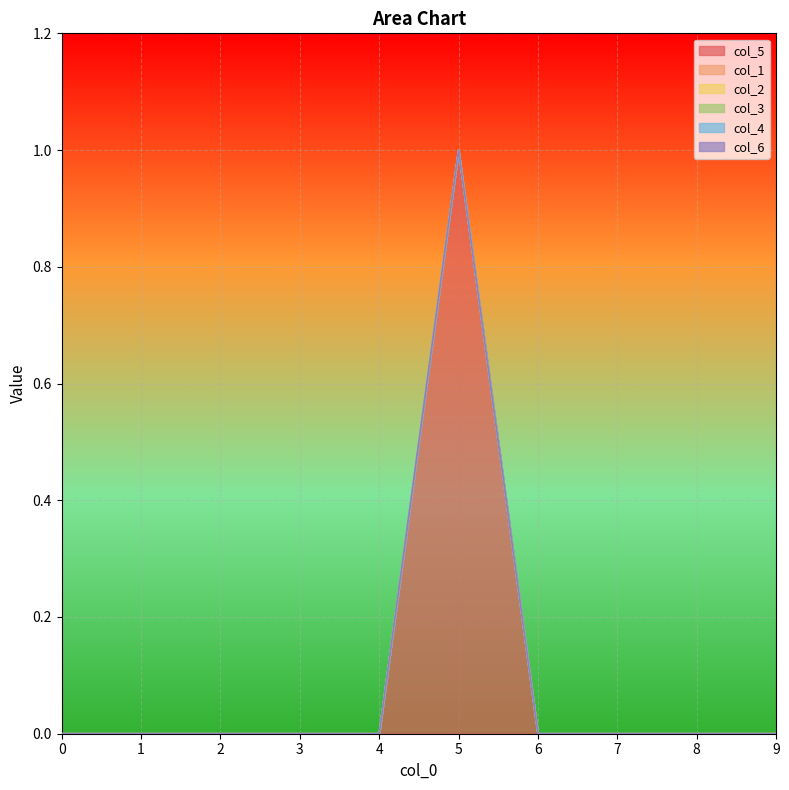

True or false: col_5 and col_2 intersect in this chart.

False